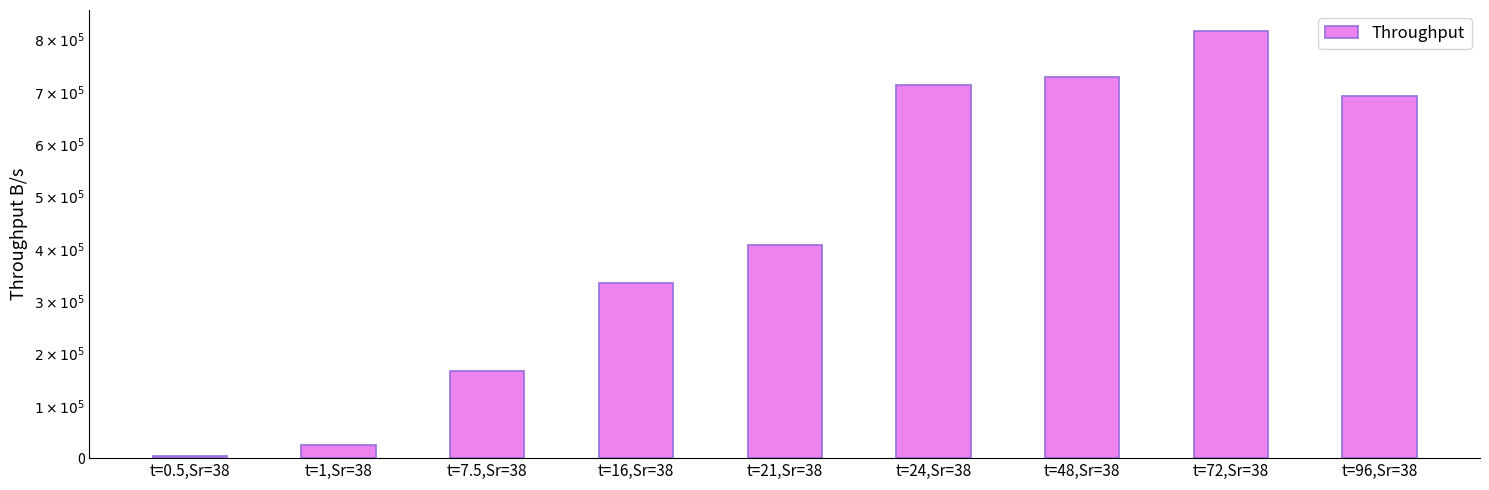

Rank the categories by value from highest to lowest.

t=72,Sr=38, t=48,Sr=38, t=24,Sr=38, t=96,Sr=38, t=21,Sr=38, t=16,Sr=38, t=7.5,Sr=38, t=1,Sr=38, t=0.5,Sr=38